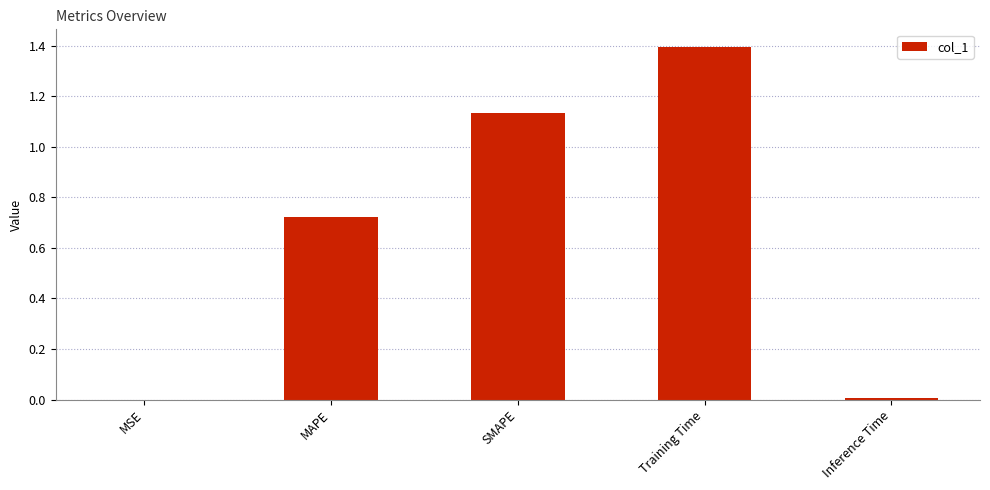

What is the sum of all values?

3.3